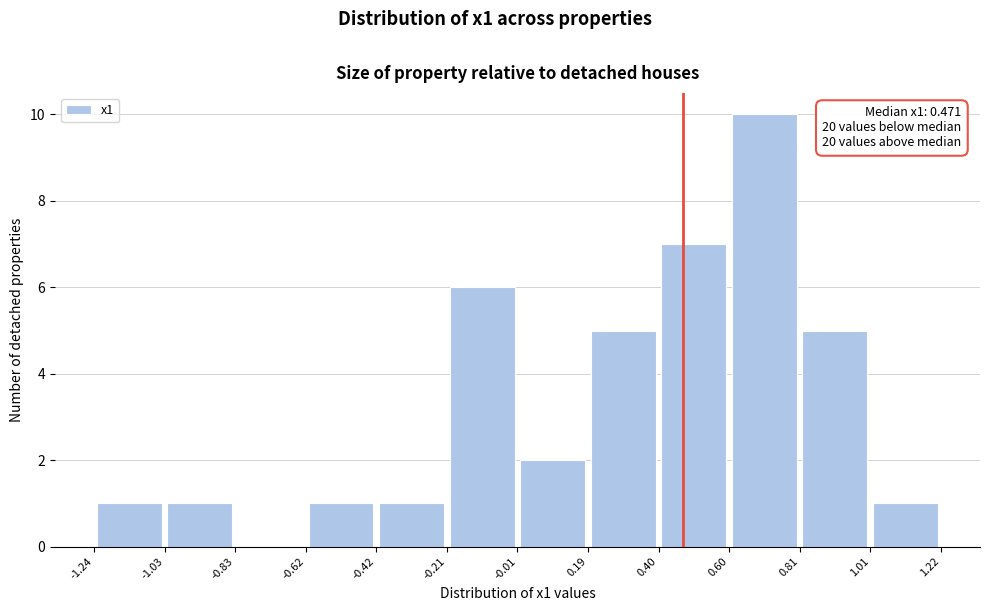

Over which range of the x-axis is the bar tallest?

0.60 to 0.81